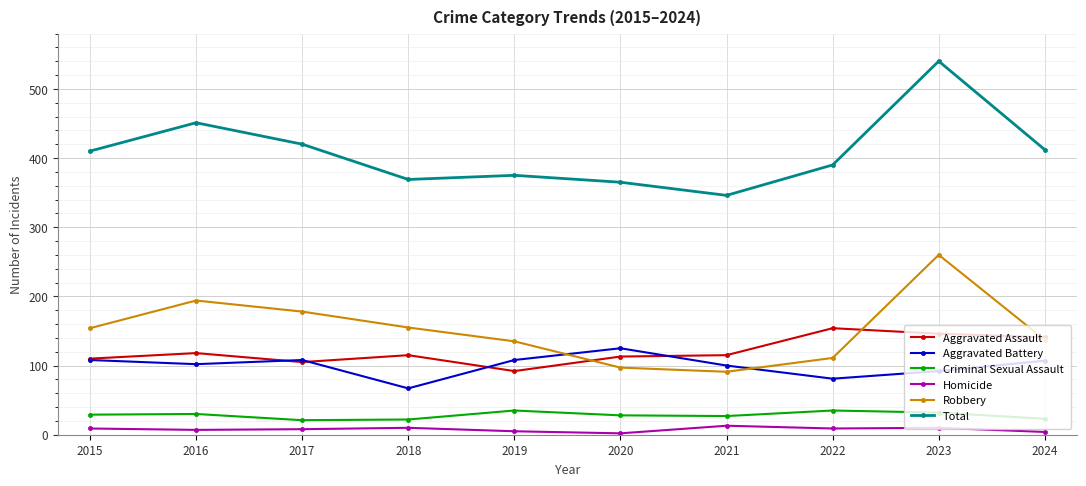

After their last crossing, which series has the higher values: Aggravated Battery or Robbery?

Robbery